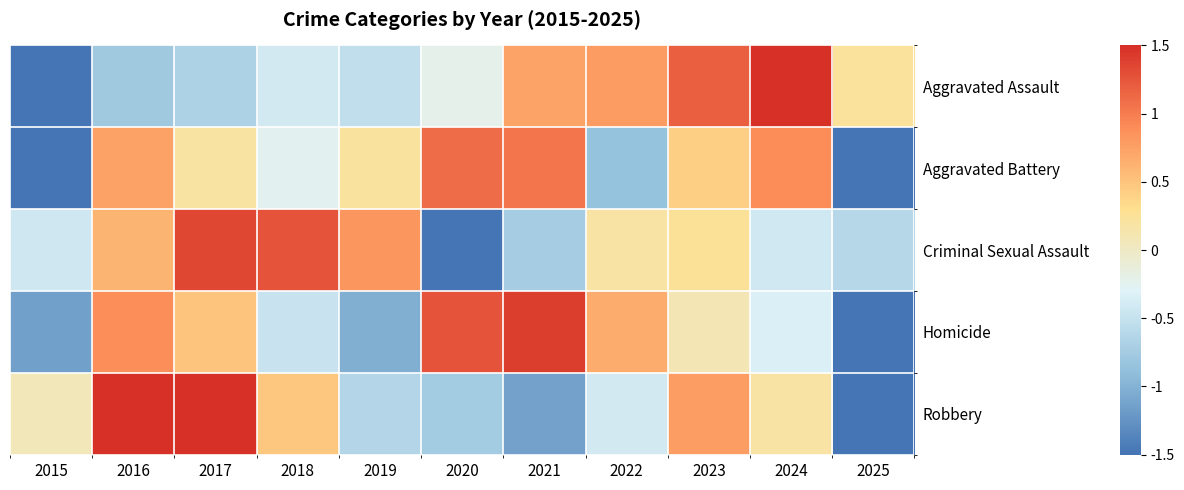

Reading left to right, extract all data points from this chart.

Aggravated Assault: 2015=-2.0	2016=-0.8	2017=-0.7	2018=-0.4	2019=-0.5	2020=-0.2	2021=0.7	2022=0.8	2023=1.2	2024=1.7	2025=0.2
Aggravated Battery: 2015=-1.9	2016=0.7	2017=0.2	2018=-0.2	2019=0.2	2020=1.1	2021=1.0	2022=-0.9	2023=0.4	2024=0.9	2025=-1.6
Criminal Sexual Assault: 2015=-0.4	2016=0.6	2017=1.3	2018=1.3	2019=0.8	2020=-2.3	2021=-0.7	2022=0.2	2023=0.2	2024=-0.4	2025=-0.6
Homicide: 2015=-1.1	2016=0.9	2017=0.5	2018=-0.5	2019=-1.0	2020=1.3	2021=1.4	2022=0.7	2023=0.1	2024=-0.3	2025=-1.8
Robbery: 2015=0.1	2016=1.6	2017=1.6	2018=0.5	2019=-0.6	2020=-0.8	2021=-1.1	2022=-0.4	2023=0.8	2024=0.2	2025=-1.7